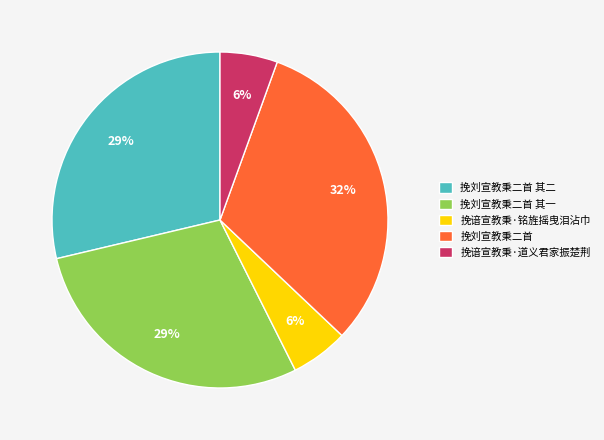

To the nearest percent, what is the average slice percentage?

20%